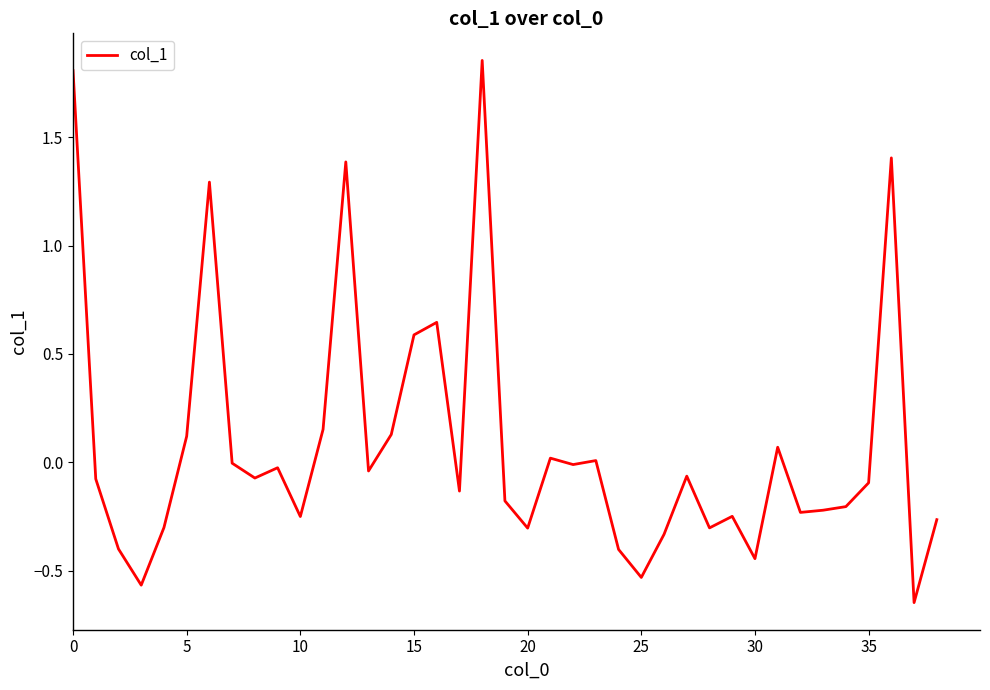

Reading left to right, what are all the values shown in this chart?

1.8	-0.1	-0.4	-0.6	-0.3	0.1	1.3	-0.0	-0.1	-0.0	-0.3	0.2	1.4	-0.0	0.1	0.6	0.6	-0.1	1.9	-0.2	-0.3	0.0	-0.0	0.0	-0.4	-0.5	-0.3	-0.1	-0.3	-0.2	-0.4	0.1	-0.2	-0.2	-0.2	-0.1	1.4	-0.6	-0.3